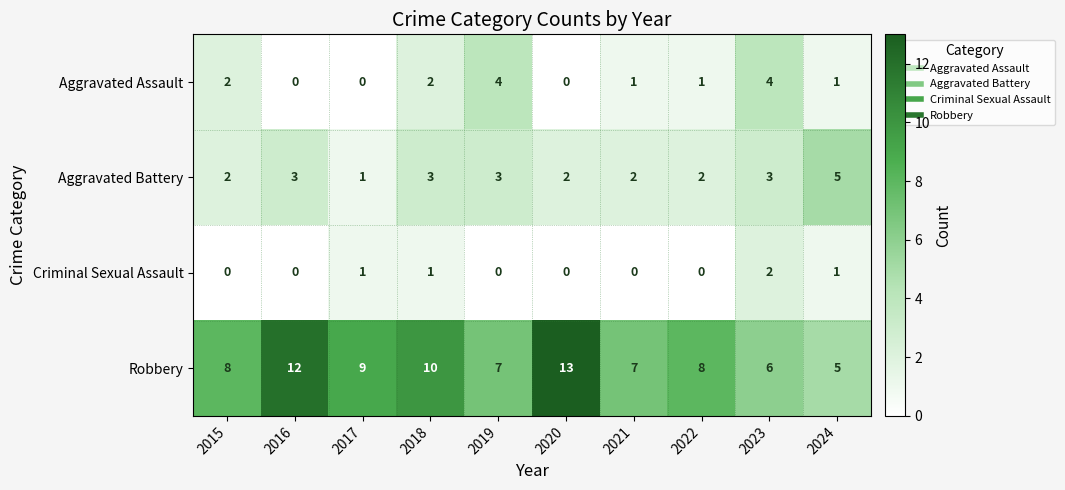

What is the total value across all series at 2016?

15